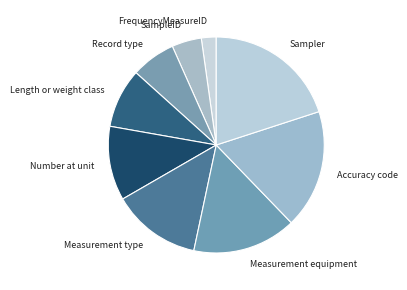

Approximately how many times larger is the value at Measurement type compared to Length or weight class?

1.5